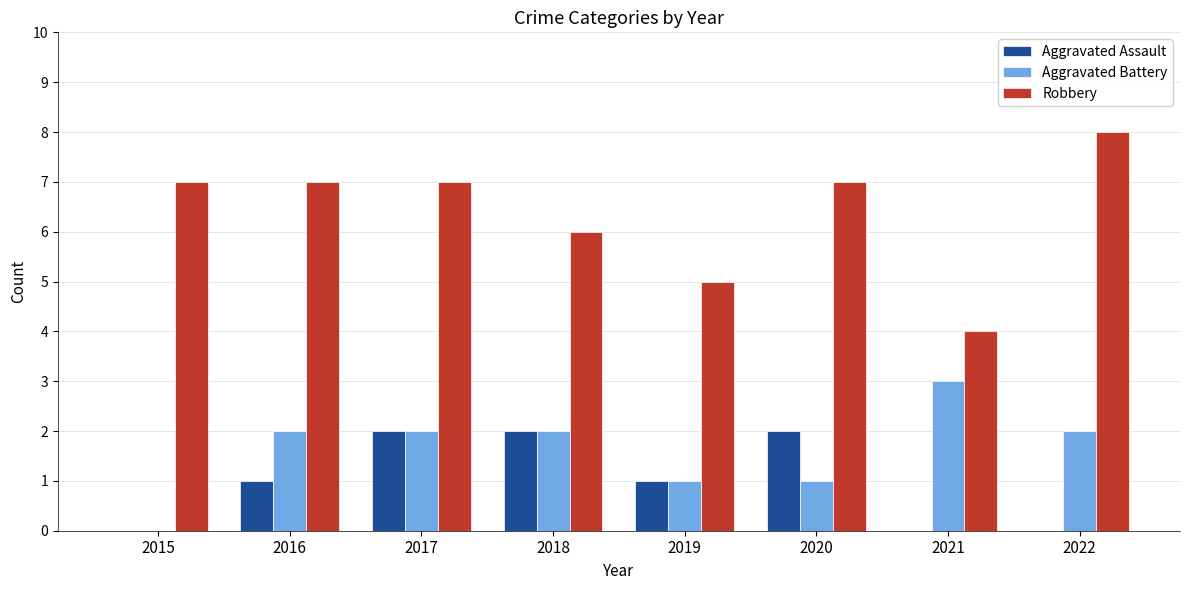

Reading left to right, transcribe all the data shown in this chart.

Aggravated Assault: 2015=0	2016=1	2017=2	2018=2	2019=1	2020=2	2021=0	2022=0
Aggravated Battery: 2015=0	2016=2	2017=2	2018=2	2019=1	2020=1	2021=3	2022=2
Robbery: 2015=7	2016=7	2017=7	2018=6	2019=5	2020=7	2021=4	2022=8